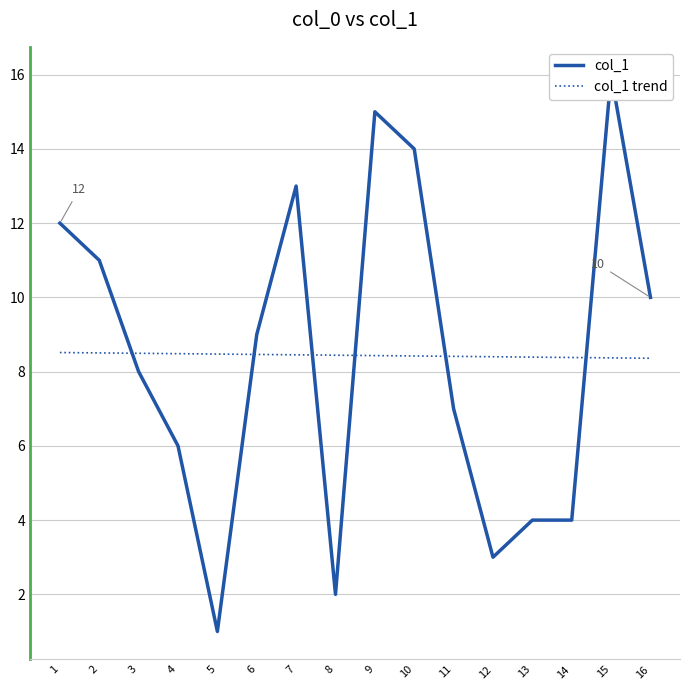

Rank the categories by value from highest to lowest.

15, 9, 10, 7, 1, 2, 16, 6, 3, 11, 4, 13, 14, 12, 8, 5